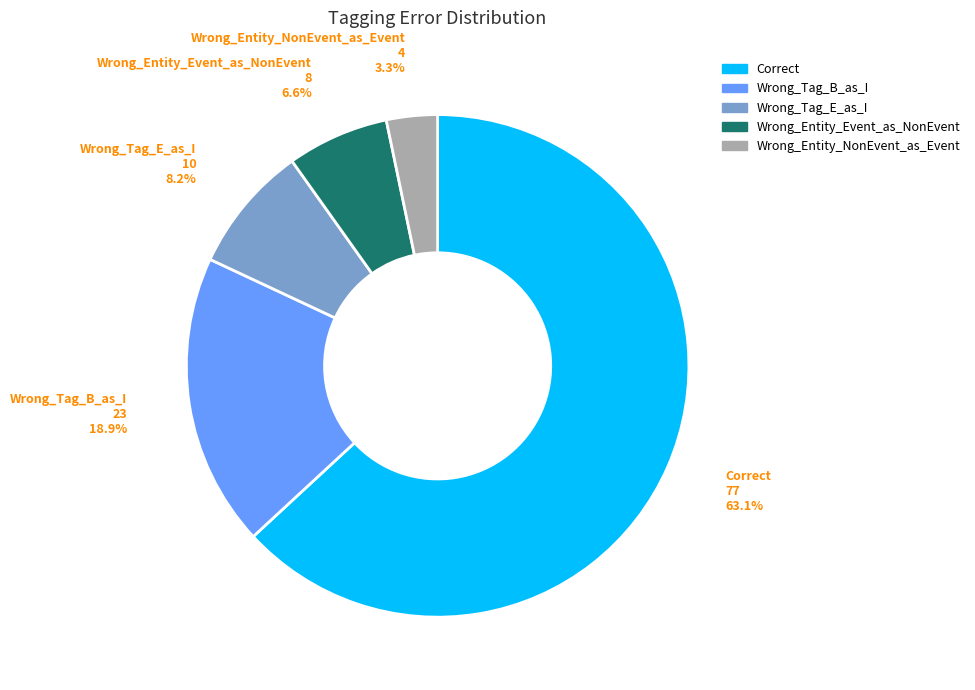

To the nearest percent, what is the difference between the largest and smallest slice percentages?

60%